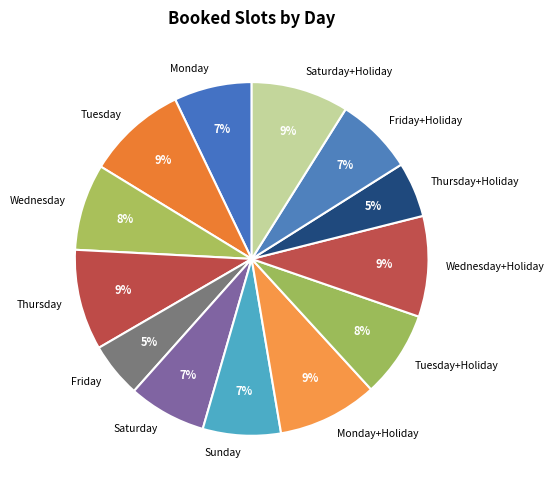

How many segments does this pie chart have?

13